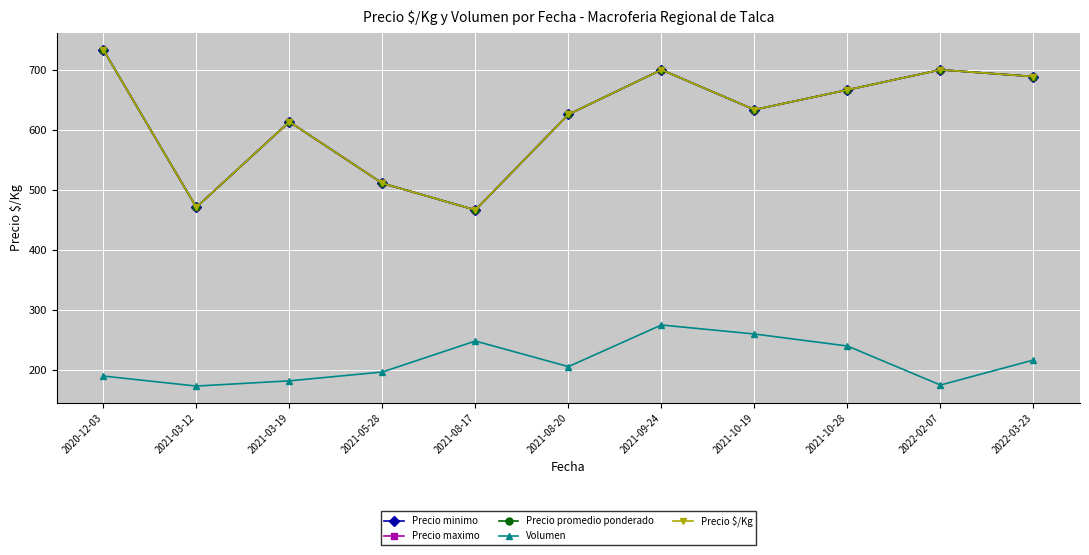

At which category does Precio promedio ponderado reach its first local peak?

2021-03-19